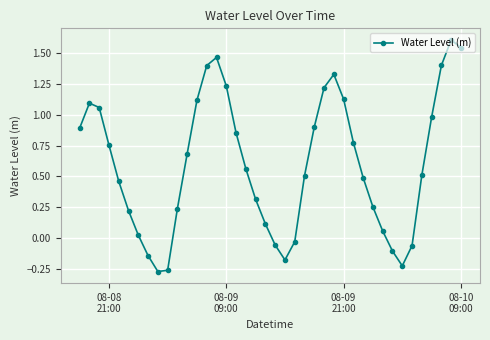

What is the difference between the maximum and minimum values?

1.9